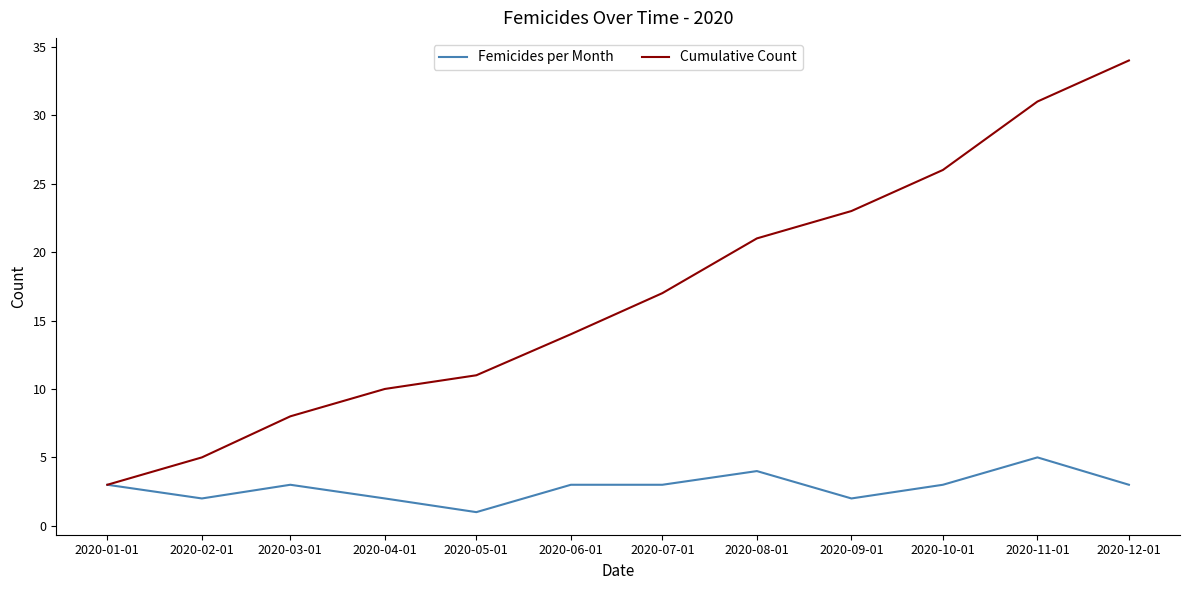

How many lines are shown in the chart?

2